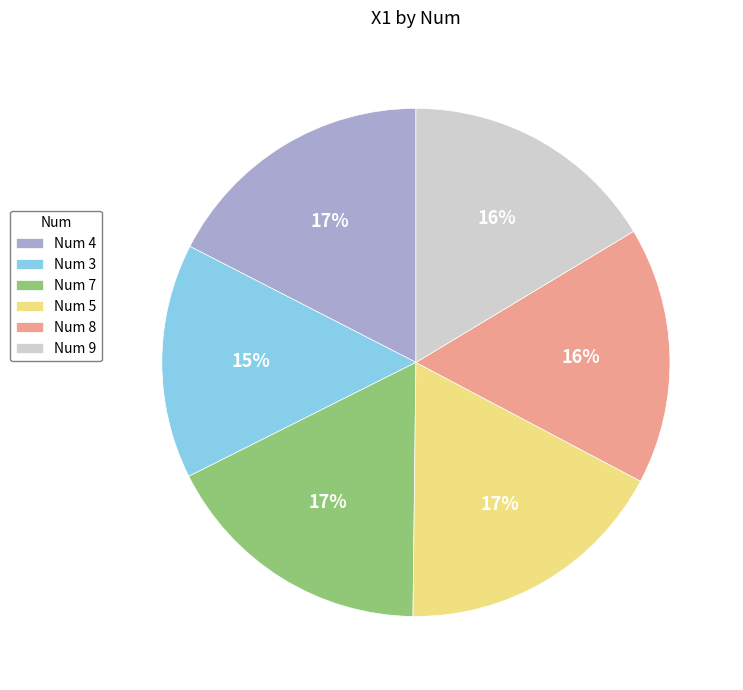

True or false: Num 4 accounts for 17% of the total.

True